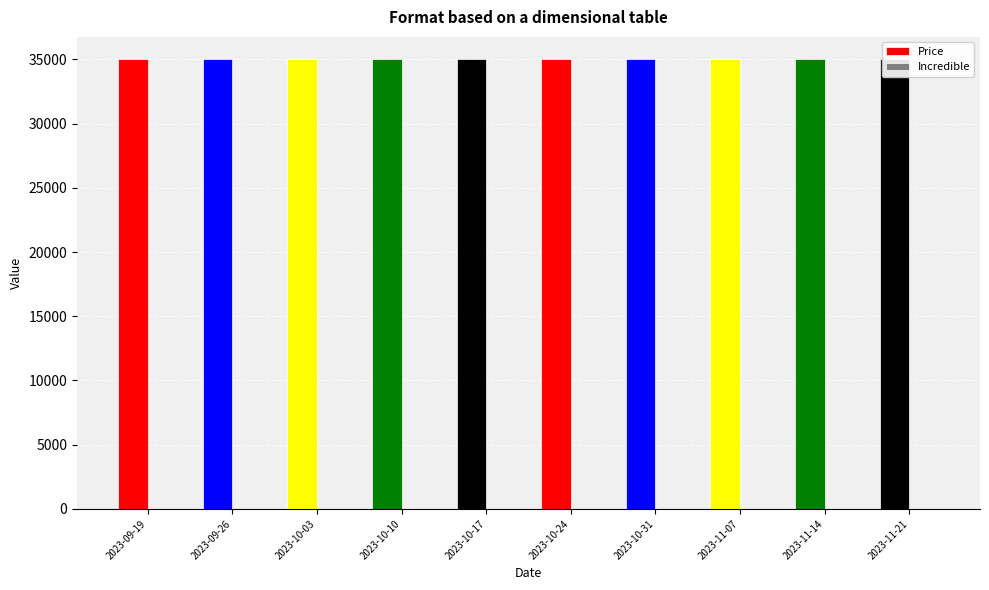

Reading left to right, extract all data points from this chart.

Price: 2023-09-19=35000	2023-09-26=35000	2023-10-03=35000	2023-10-10=35000	2023-10-17=35000	2023-10-24=35000	2023-10-31=35000	2023-11-07=35000	2023-11-14=35000	2023-11-21=35000
Incredible: 2023-09-19=0	2023-09-26=0	2023-10-03=0	2023-10-10=0	2023-10-17=0	2023-10-24=0	2023-10-31=0	2023-11-07=0	2023-11-14=0	2023-11-21=0